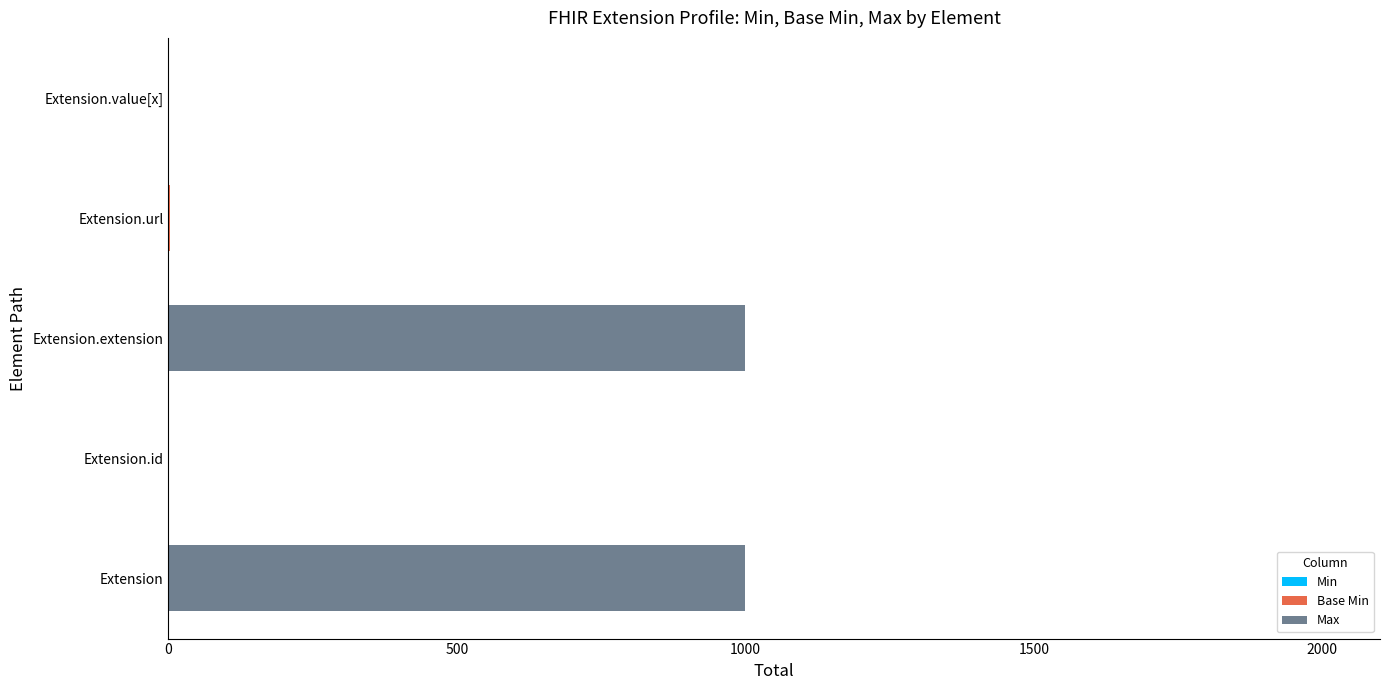

Count the number of categories in the chart.

5